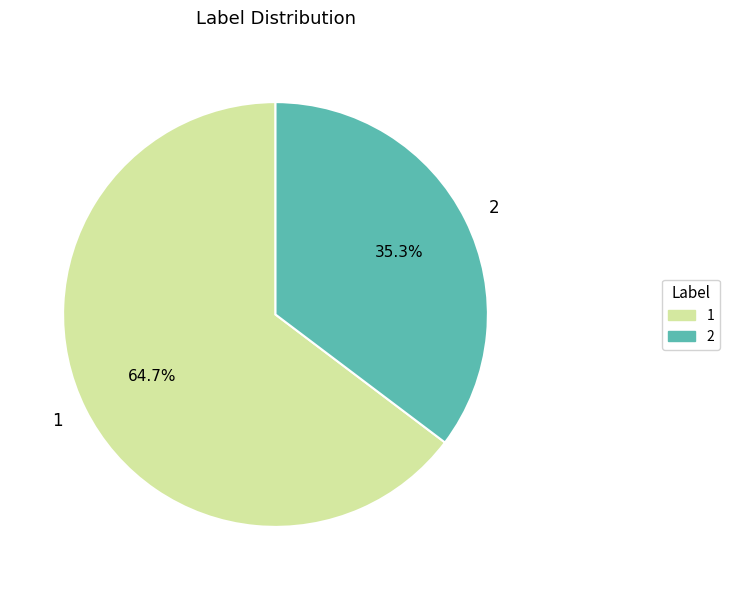

To the nearest percent, what is the combined percentage of 1 and 2?

100%